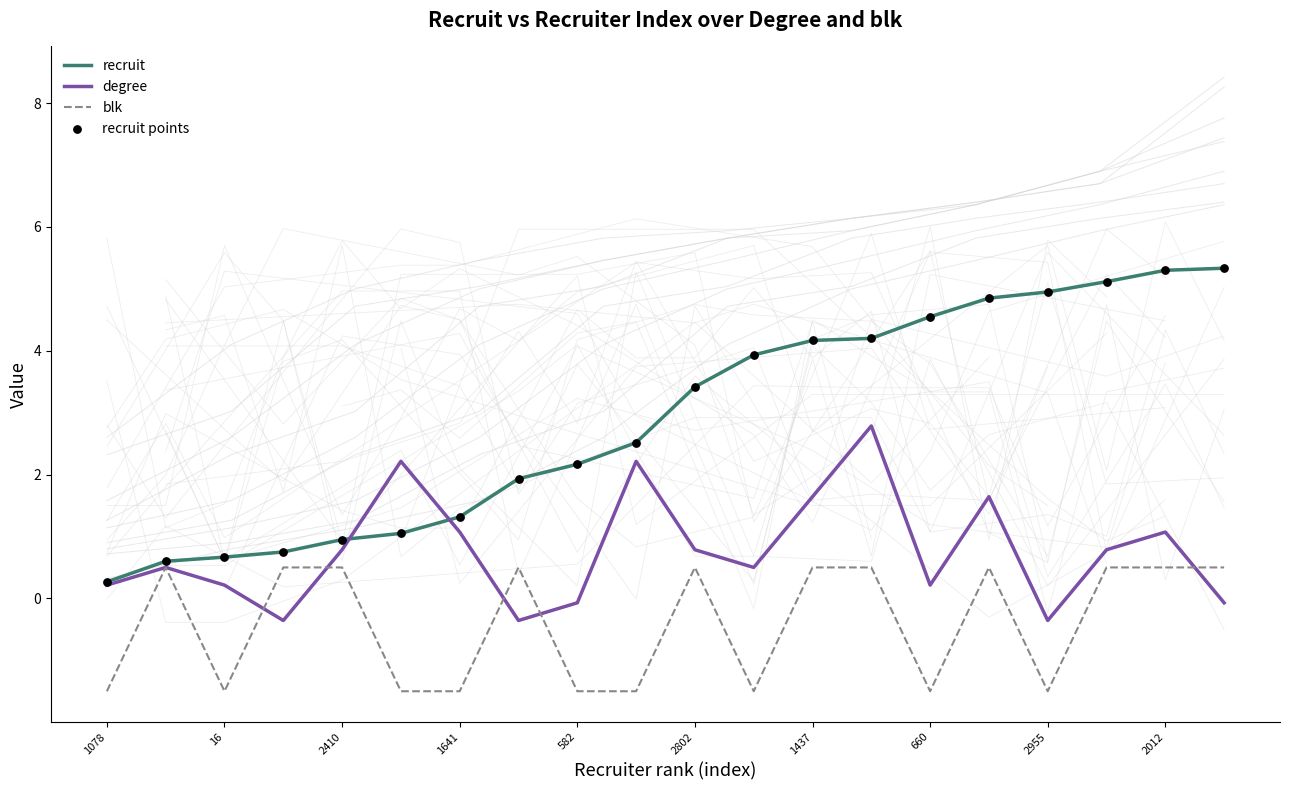

Which series reaches the minimum Y coordinate?

blk